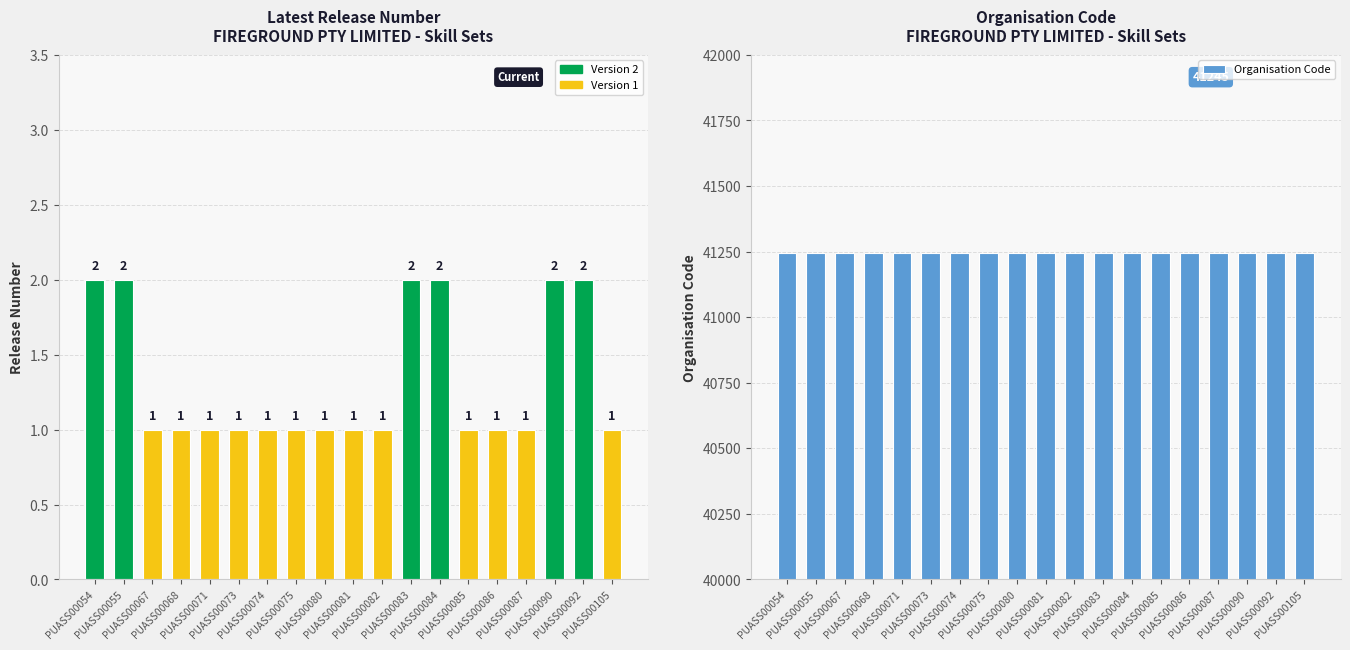

At which label does Organisation Code reach its peak?

PUASS00054